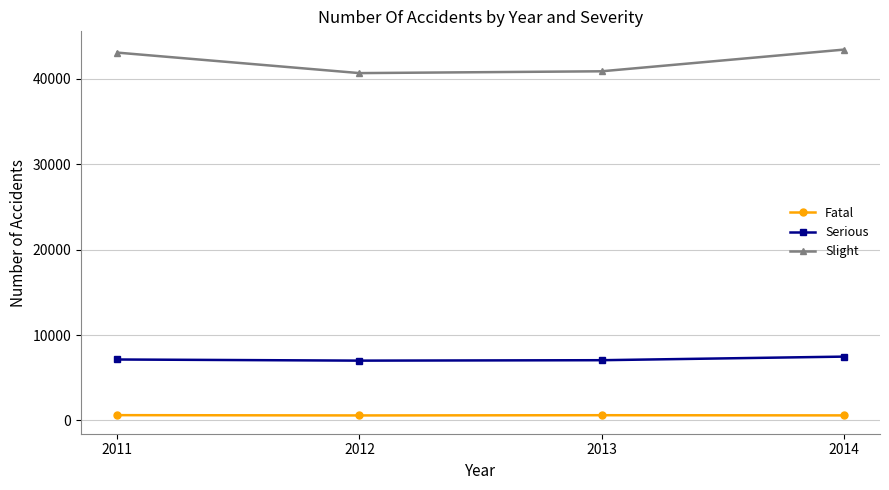

How many series are shown in this chart?

3